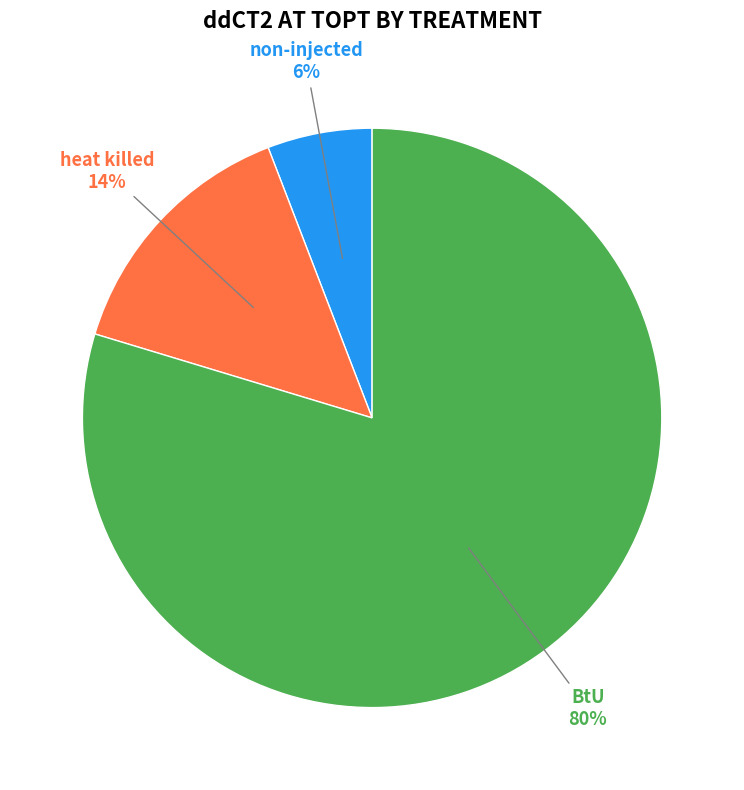

Is the sum of non-injected and heat killed greater than half?

No